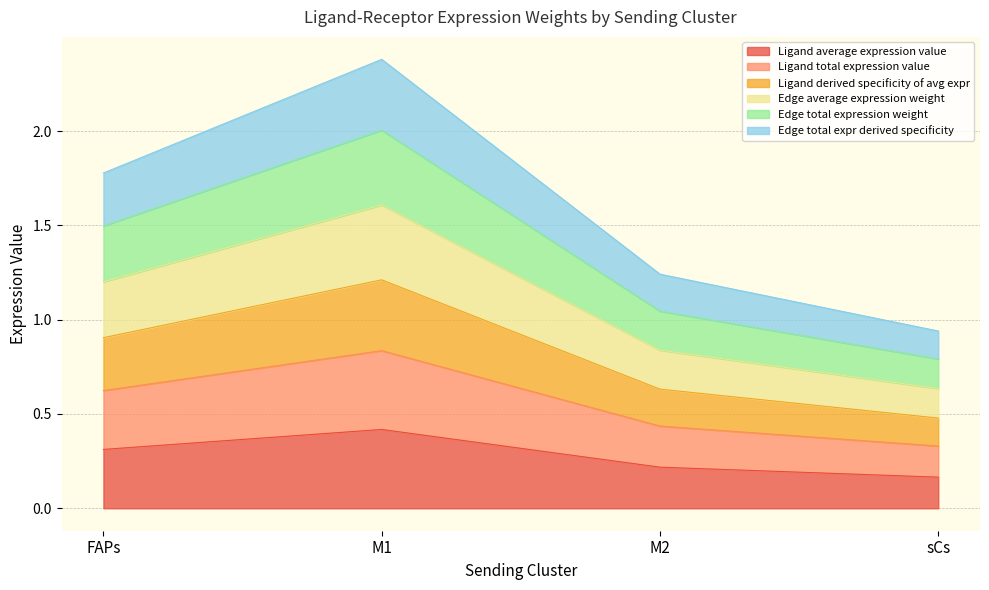

Which category has the lowest value across all series?

sCs